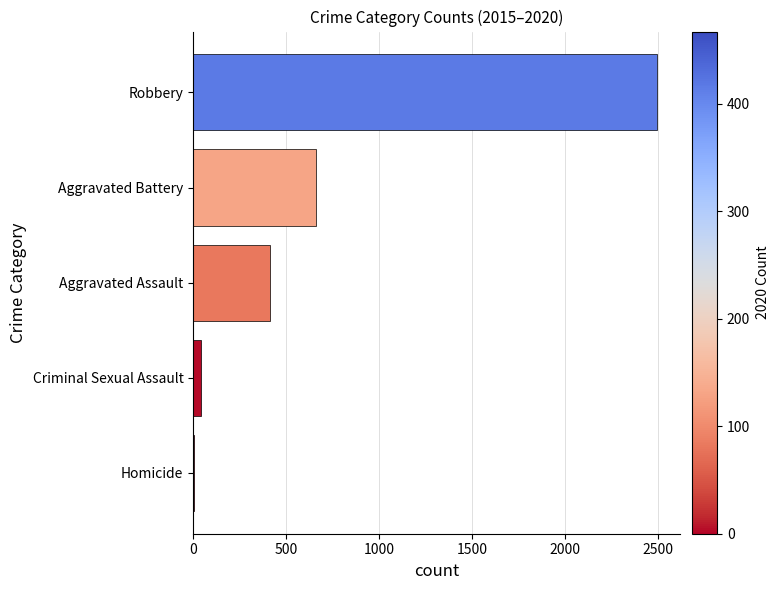

Reading bottom to top, extract all data points from this chart.

Homicide=6	Criminal Sexual Assault=43	Aggravated Assault=414	Aggravated Battery=659	Robbery=2497